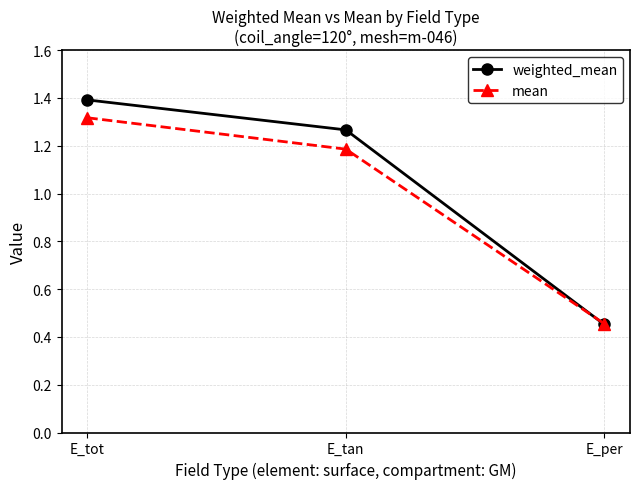

How many data points in mean are less than 1?

1